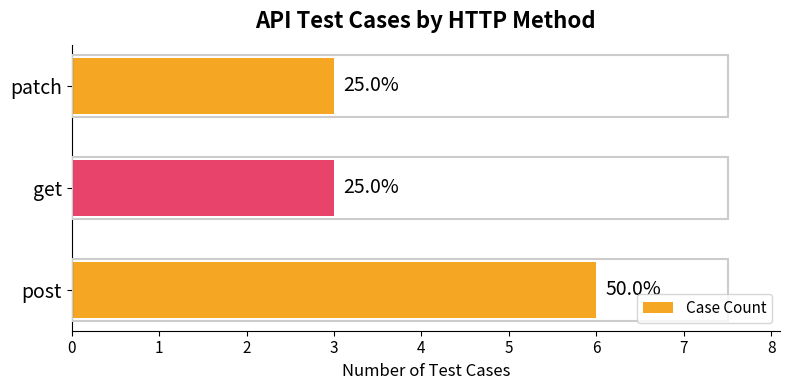

List the labels in order of value, smallest first.

1, 2, 0